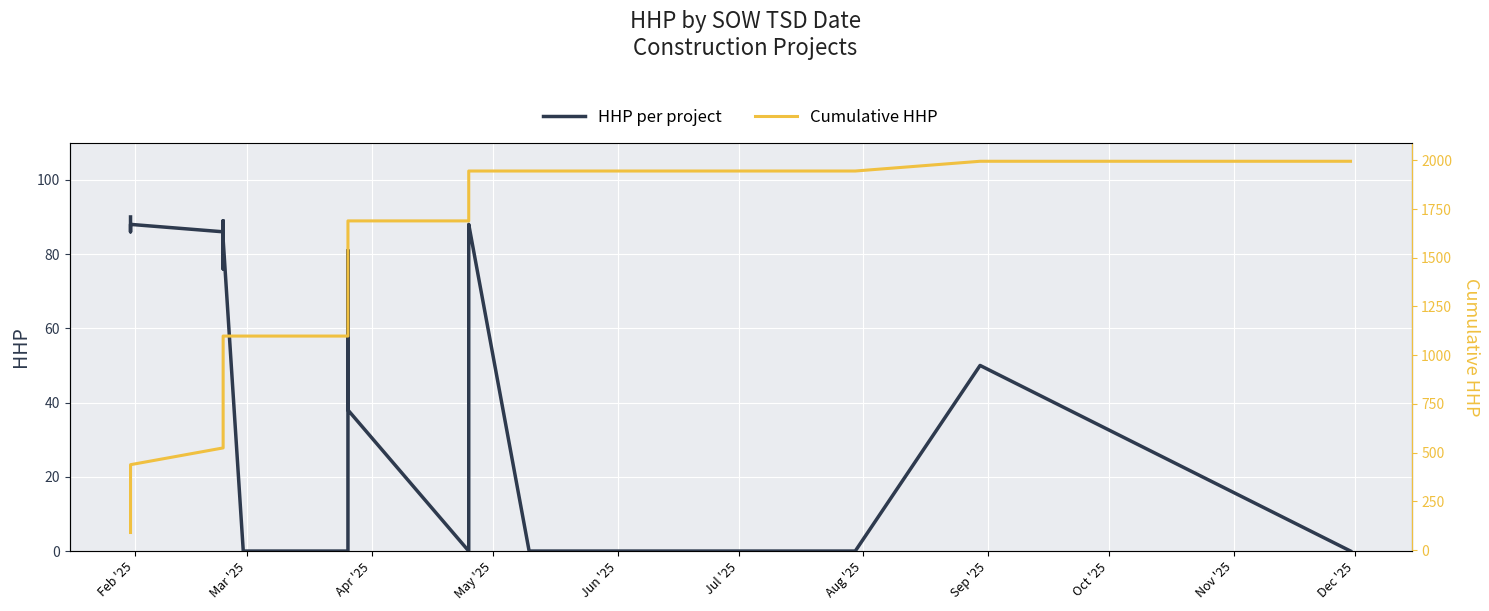

How many data points does each series have?

40